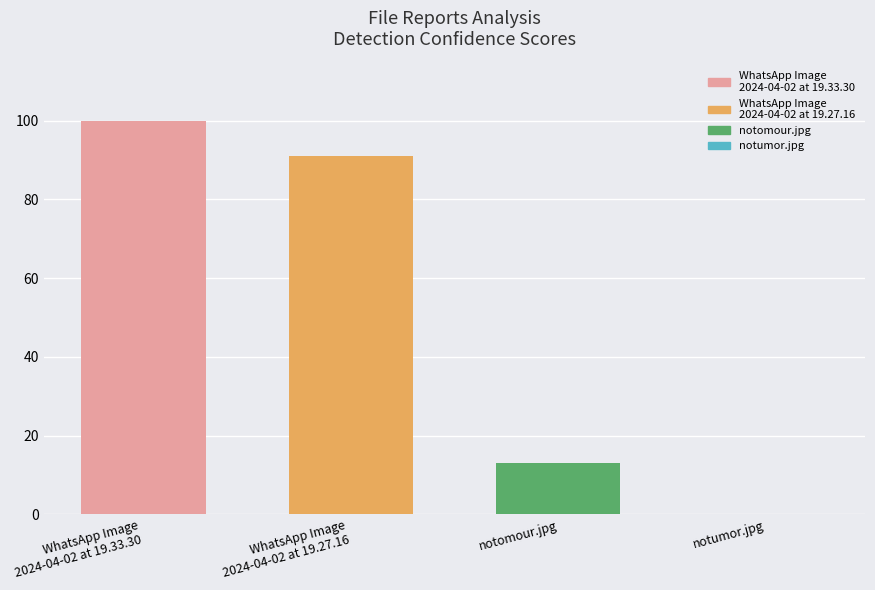

Read the value at WhatsApp Image
2024-04-02 at 19.27.16.

91.0